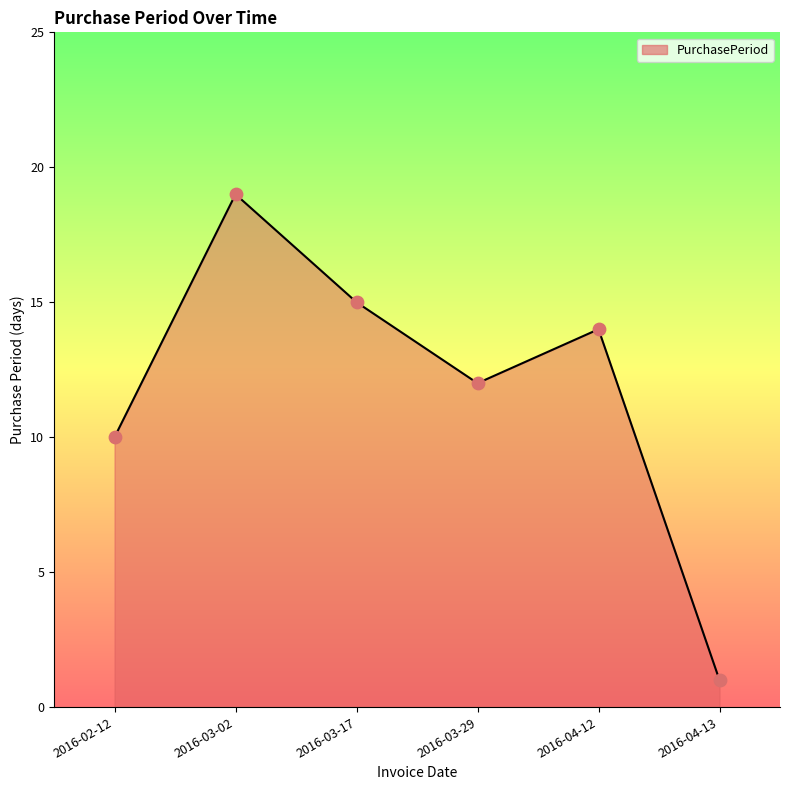

What is the change in value from 2016-03-17 to 2016-04-13?

-14